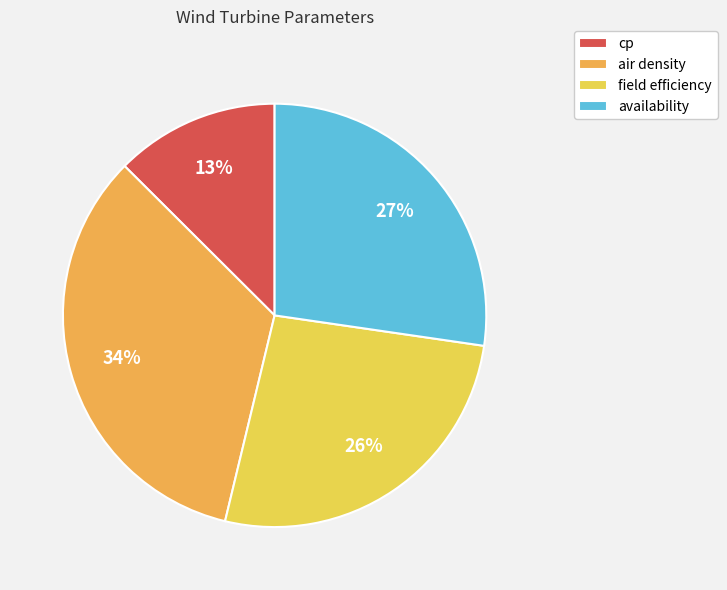

To the nearest percent, what is the average slice percentage?

25%